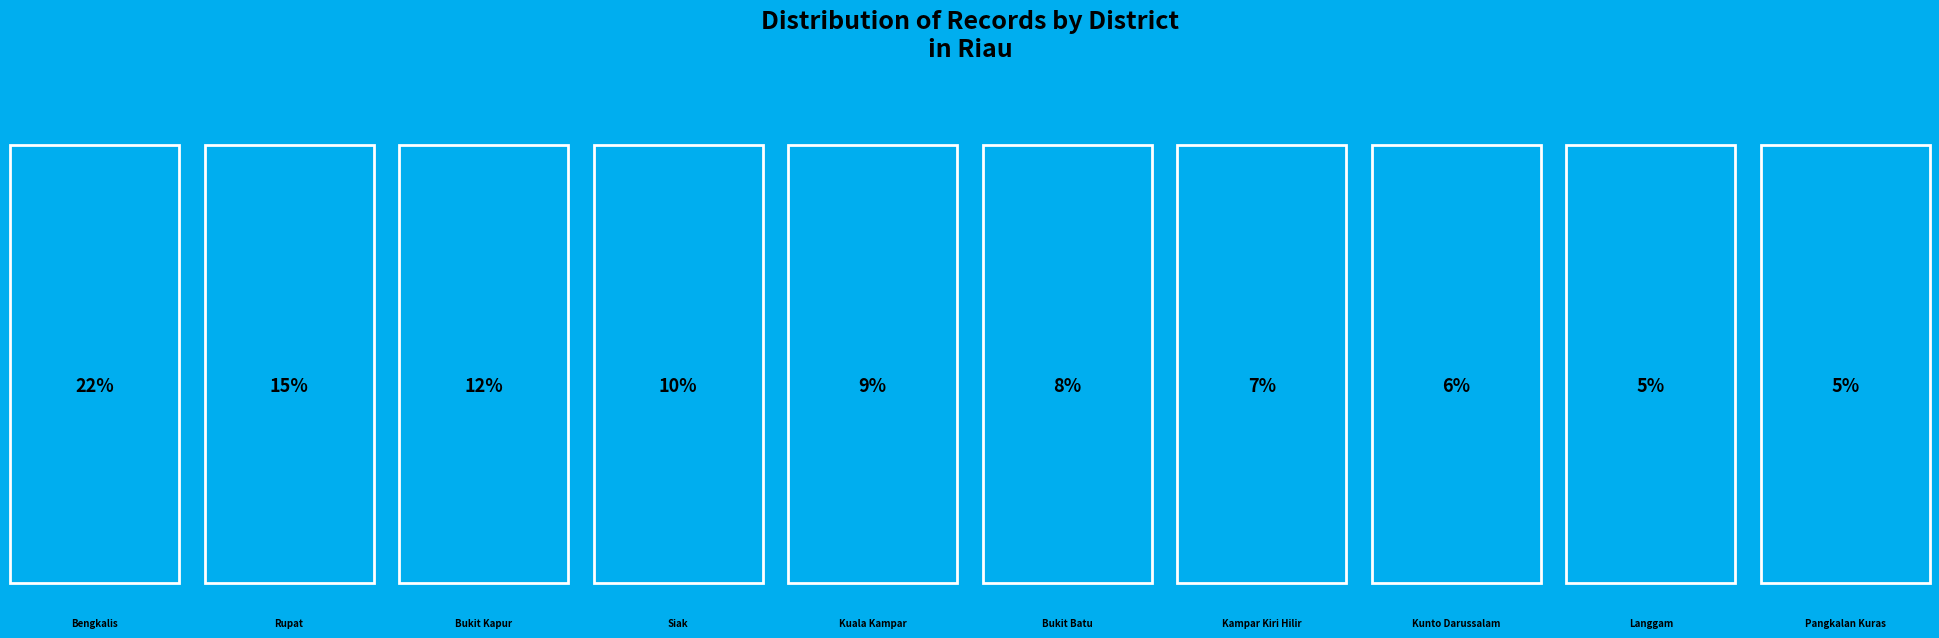

How many segments does this pie chart have?

10